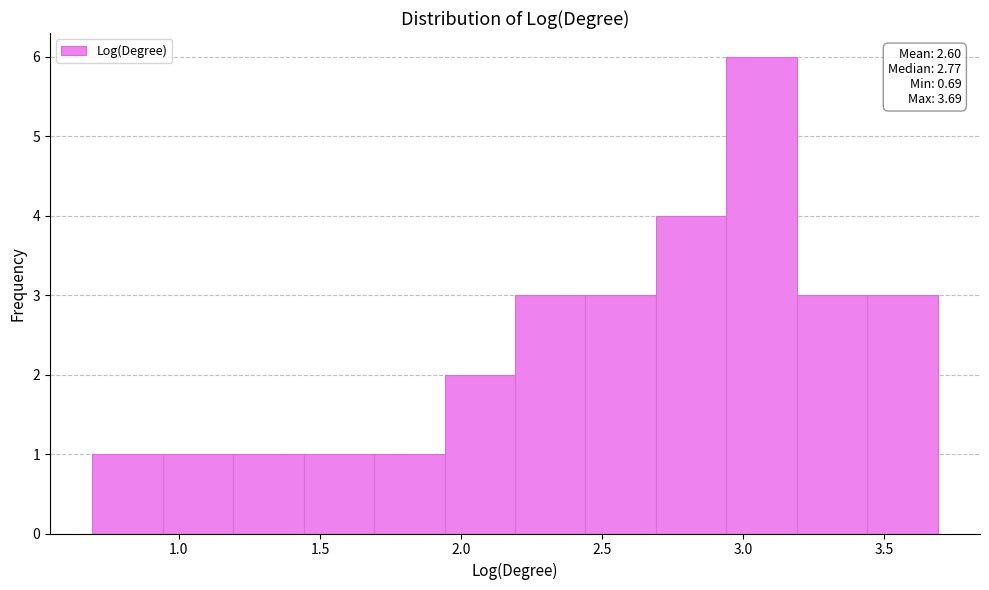

Over which range of the x-axis is the bar tallest?

2.95 to 3.20